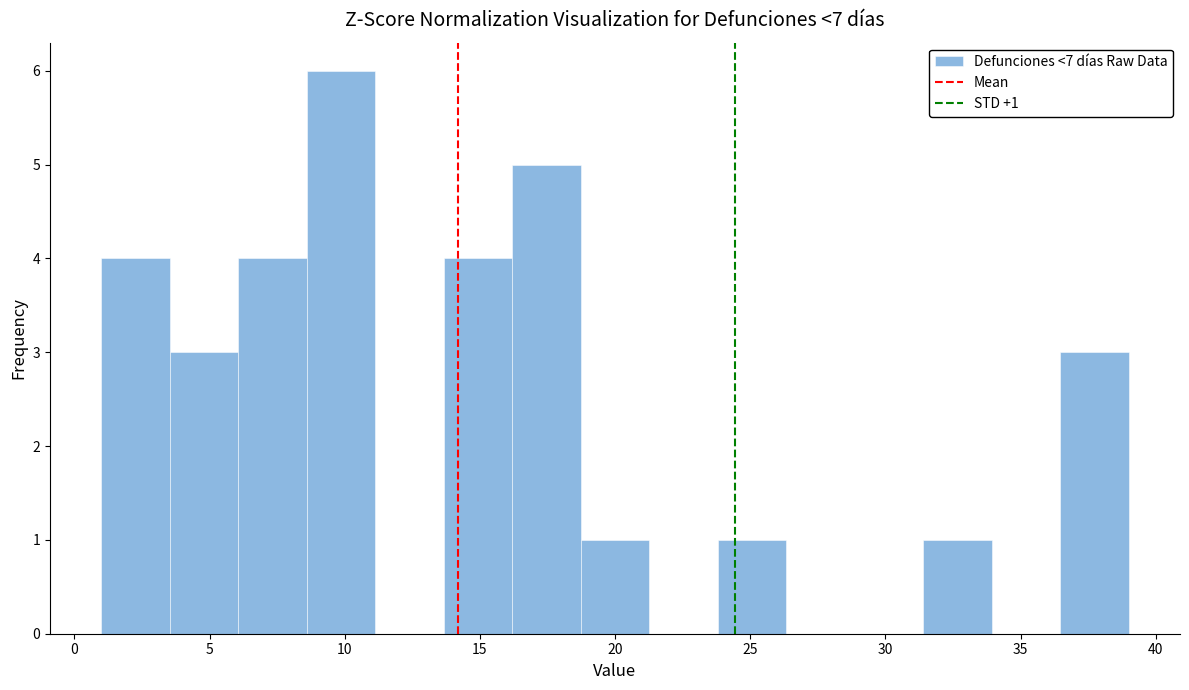

Which range on the x-axis has the tallest bar?

8.5 to 11.0